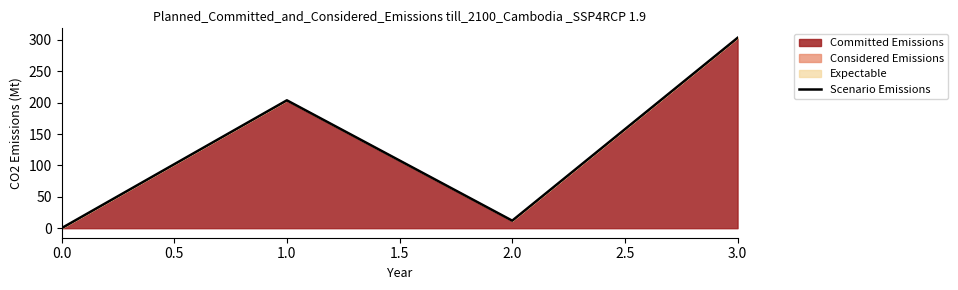

What is the greatest value displayed?

303.1